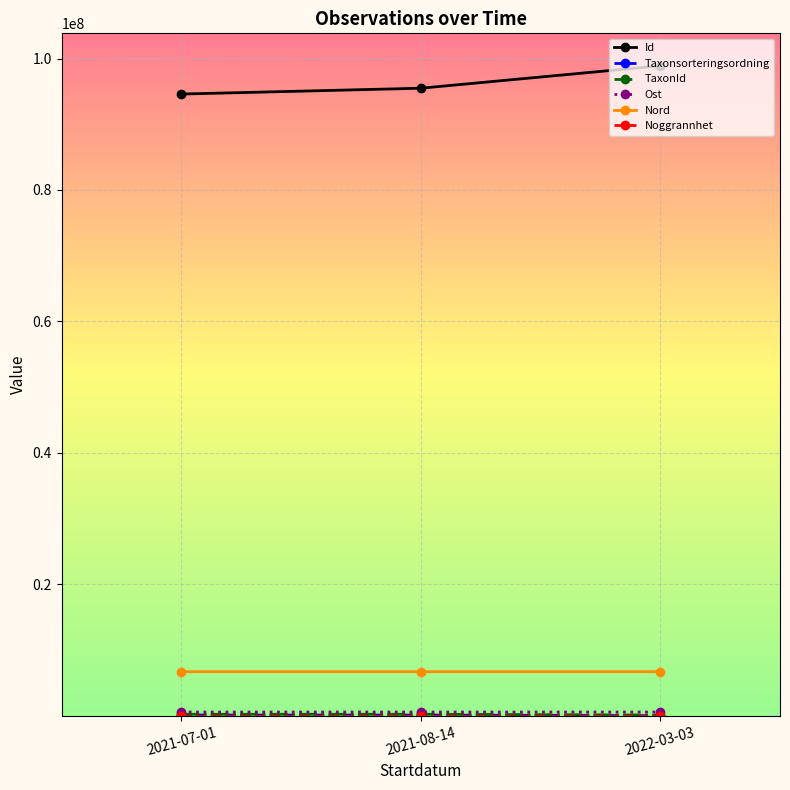

At how many categories does at least one series exceed 20130946?

3